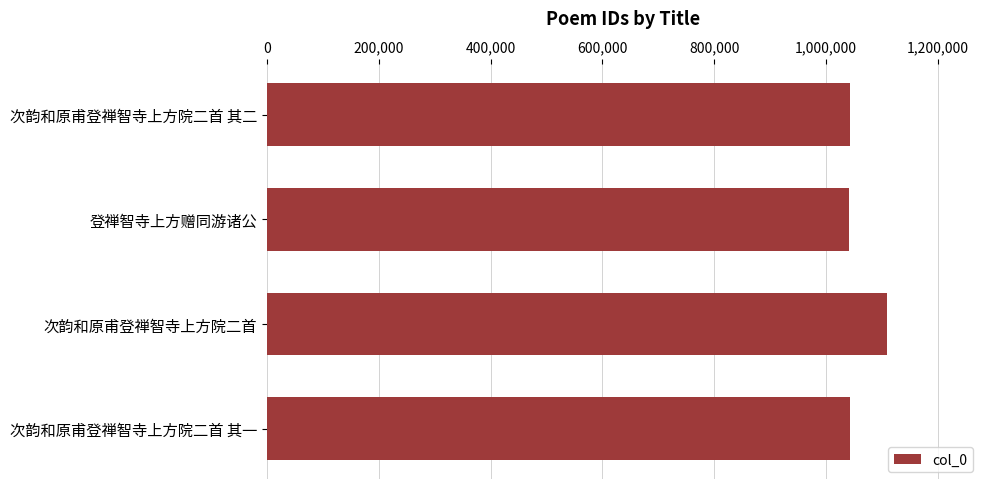

What is the sum of all values?

4235896